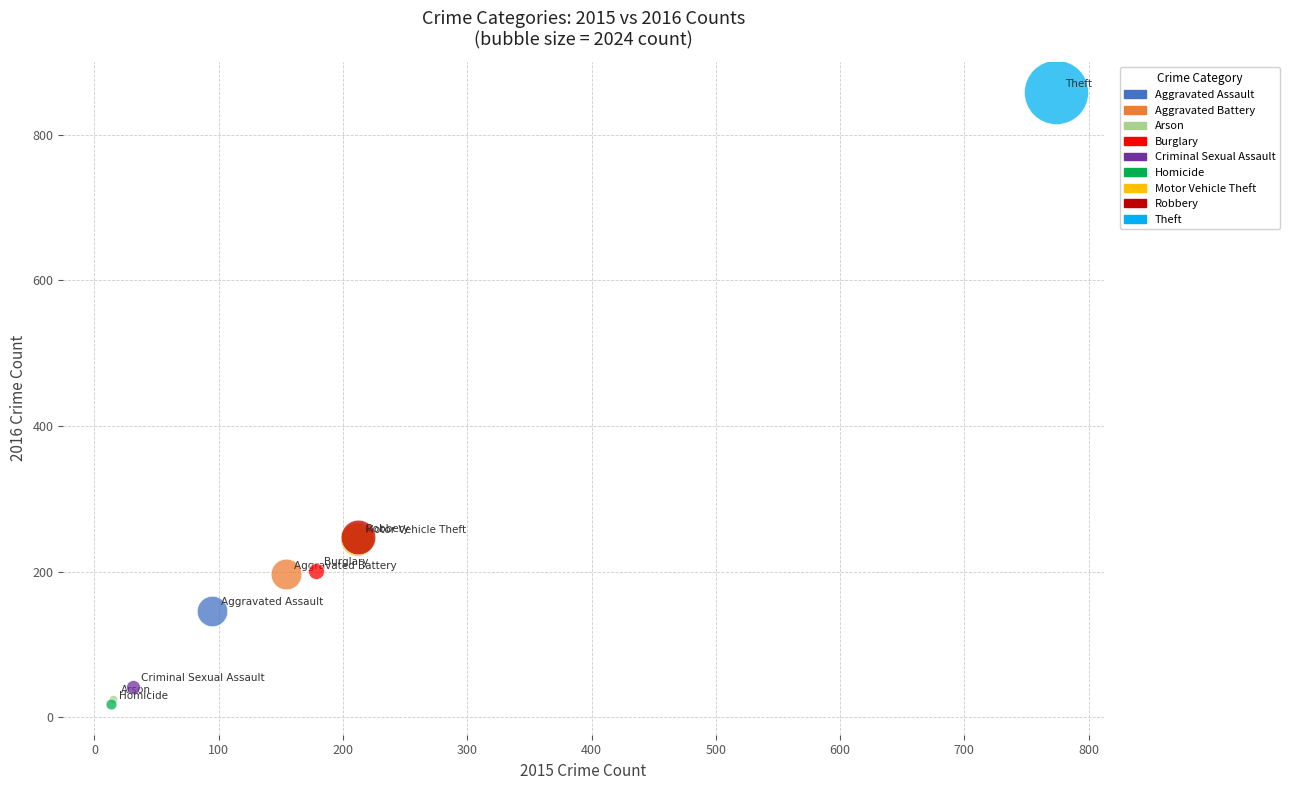

What are all the series names shown in the legend?

Aggravated Assault, Aggravated Battery, Arson, Burglary, Criminal Sexual Assault, Homicide, Motor Vehicle Theft, Robbery, Theft